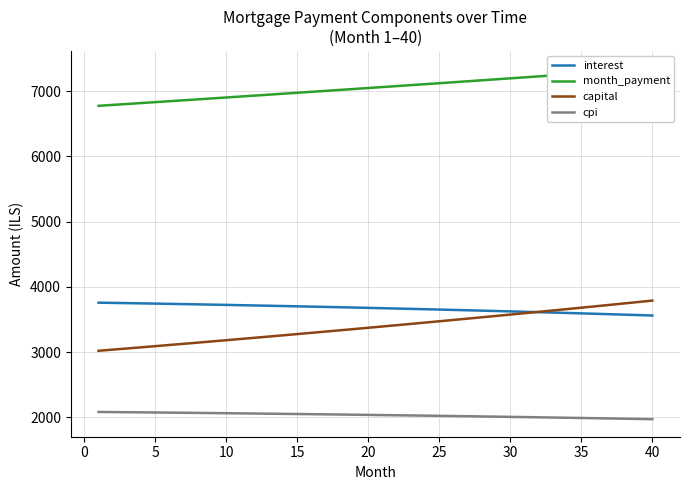

True or false: capital has more than 1 interior local peaks.

False